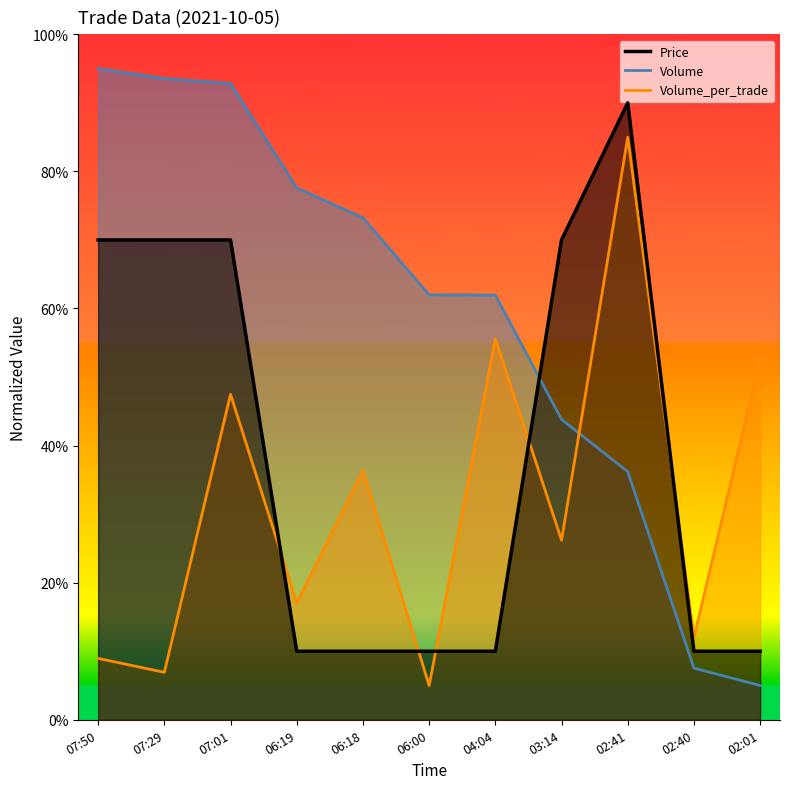

Where is Volume nearest to the value 0?

02:01